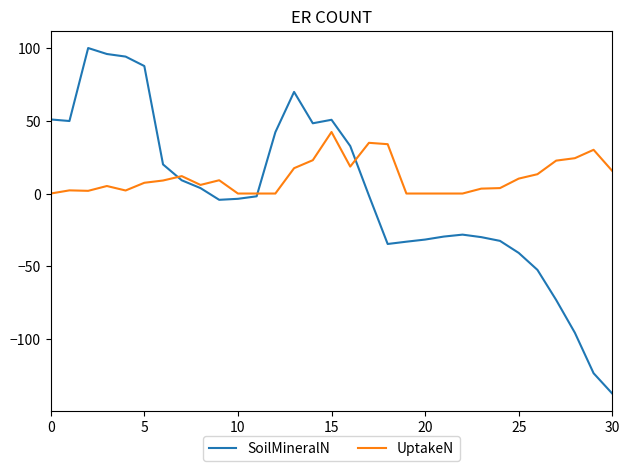

True or false: UptakeN and SoilMineralN cross at least once.

True